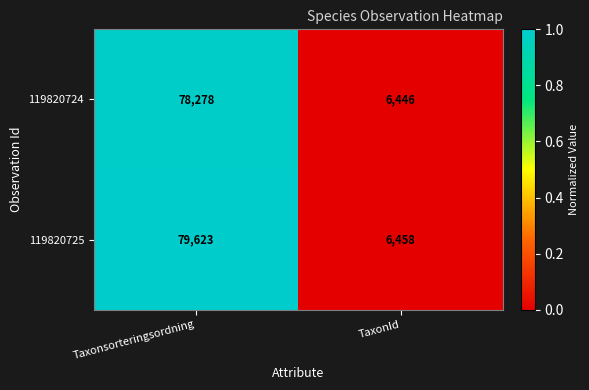

At TaxonId, list the series in order from smallest to largest.

119820724, 119820725